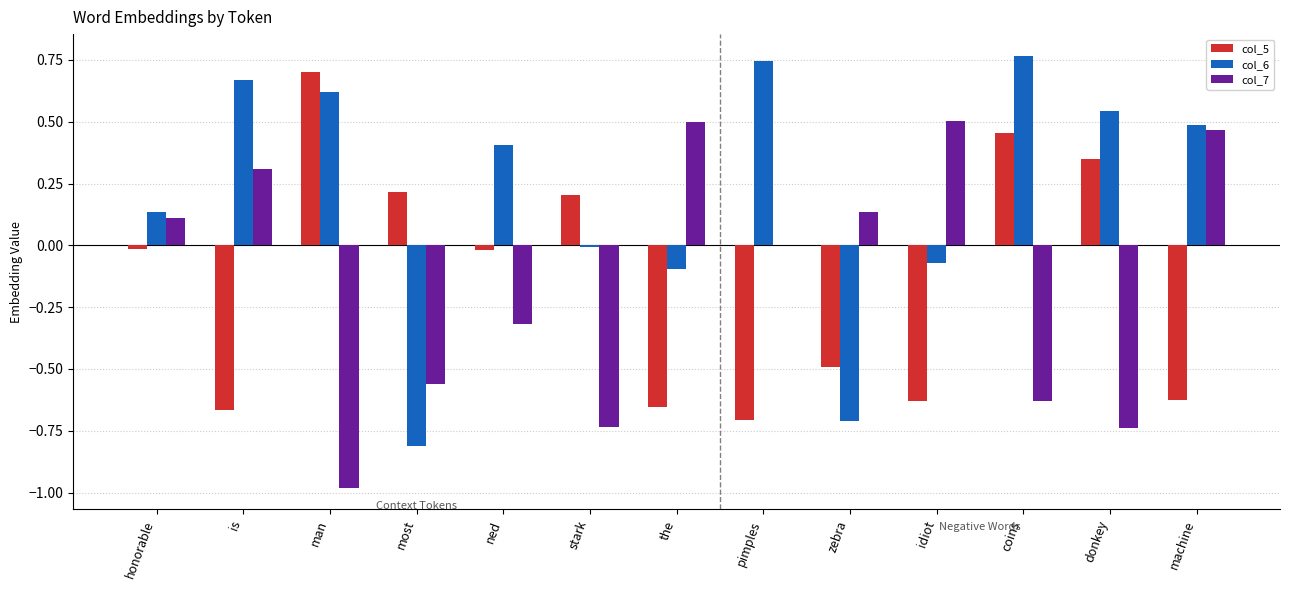

Which category has the highest value in the col_5 series?

man